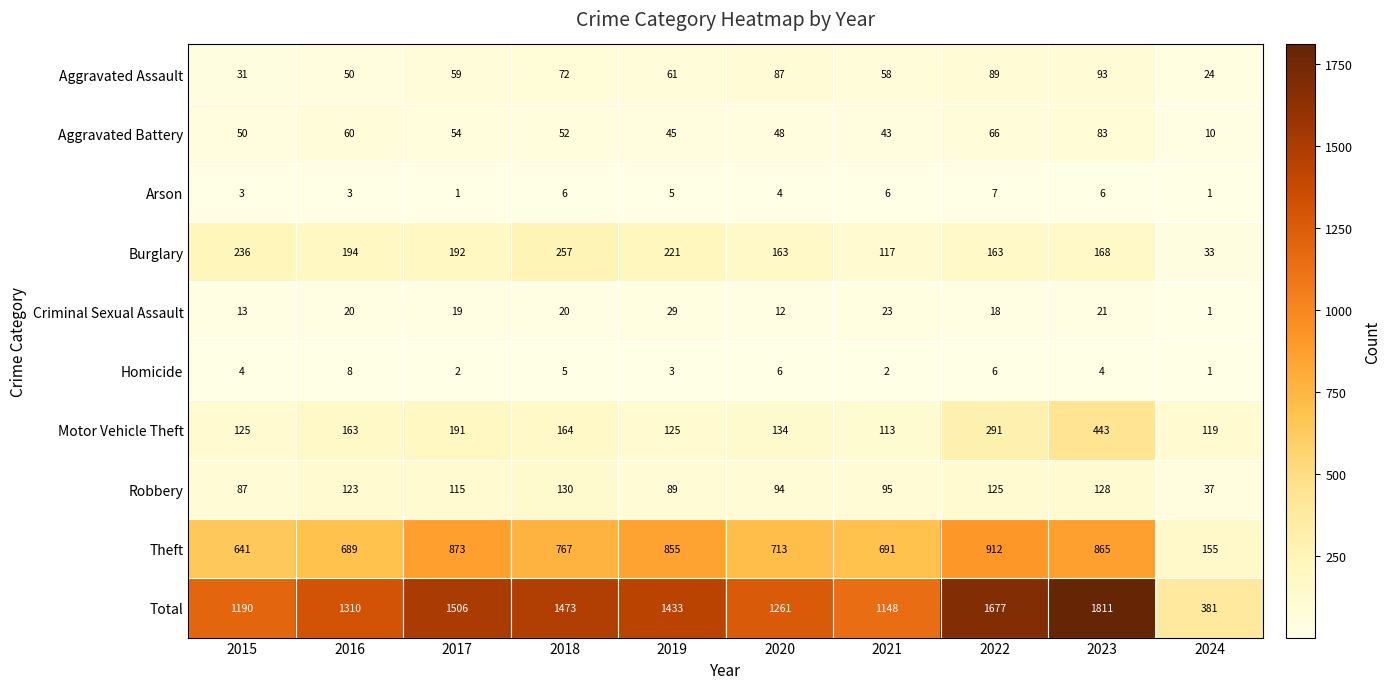

Between 2022 and 2024, which series saw the biggest shift?

Total